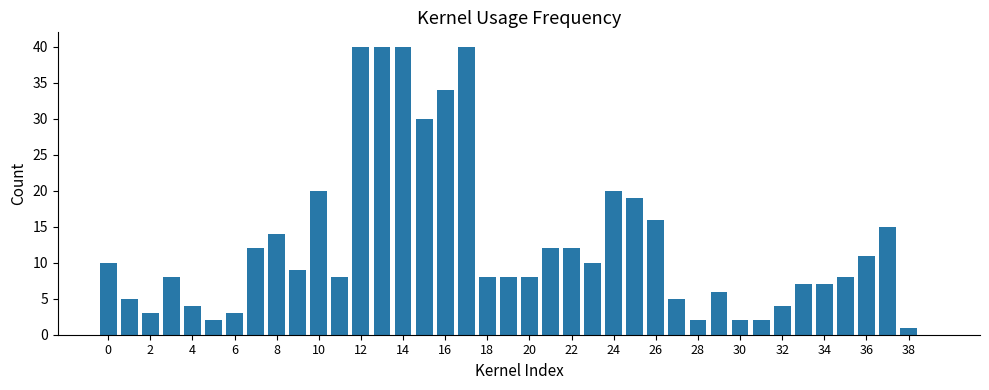

Are the bars horizontal?

No